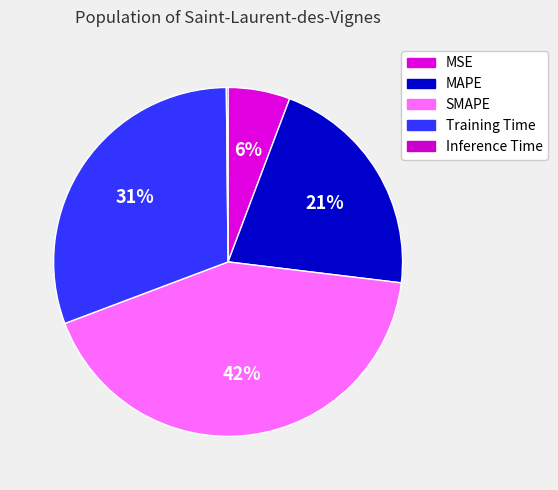

To the nearest percent, what is the average slice percentage?

20%